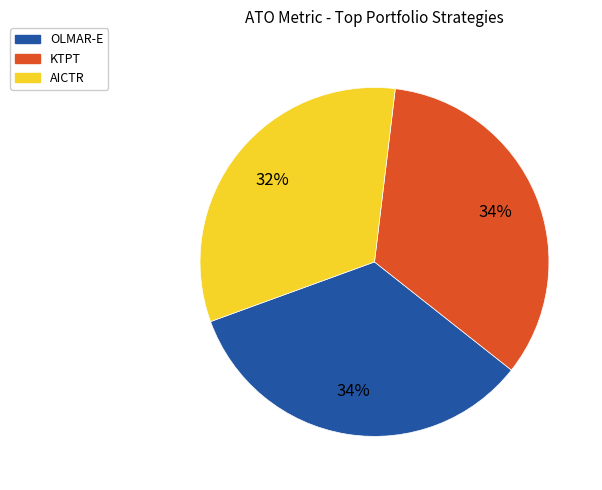

Does any single category account for the majority?

No